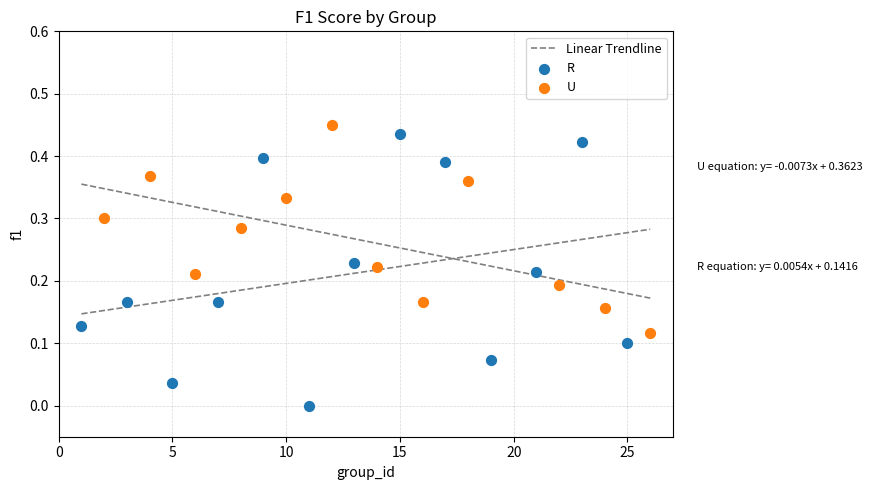

Which series has the largest Y range (max minus min)?

R